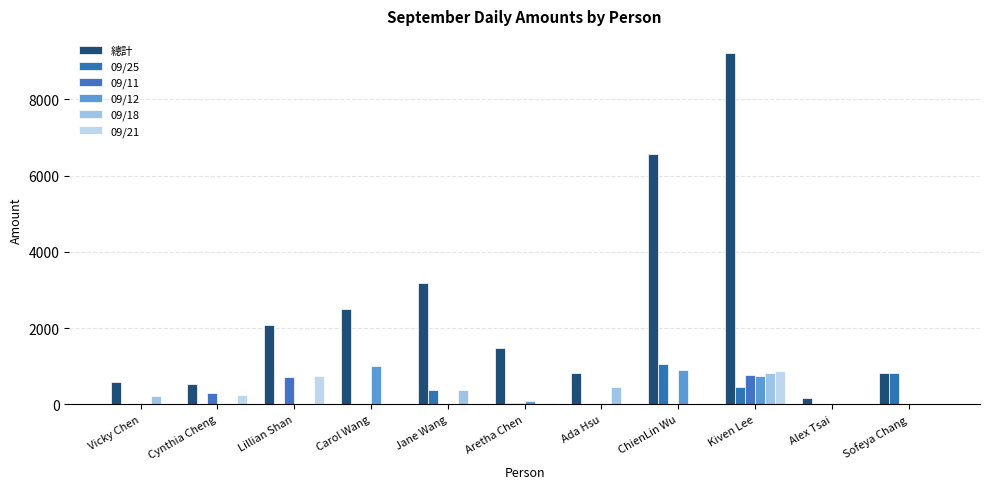

The 09/25 series shows 0 at Vicky Chen. True or false?

True